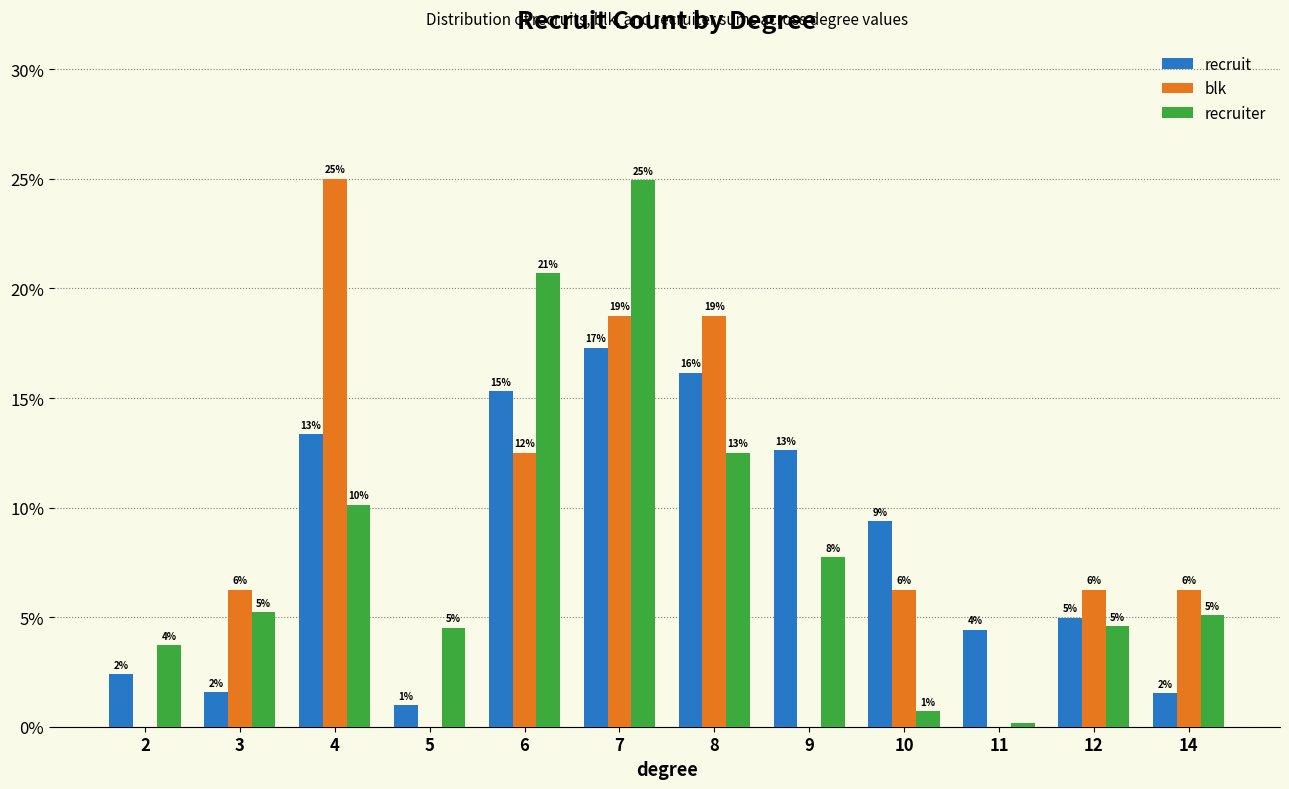

How many groups of bars are there?

12